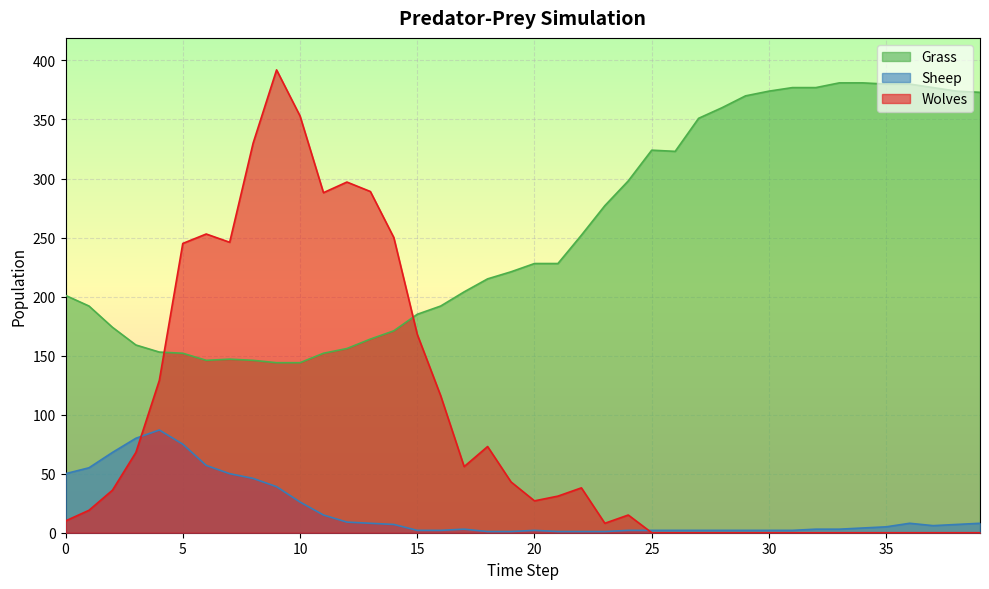

What is the approximate value of Grass at 21, to the nearest 10?

230